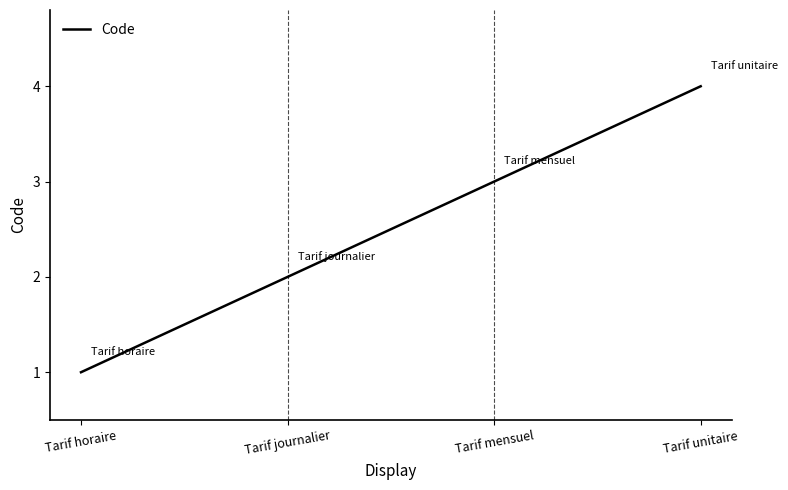

What position from the right is Tarif unitaire?

1